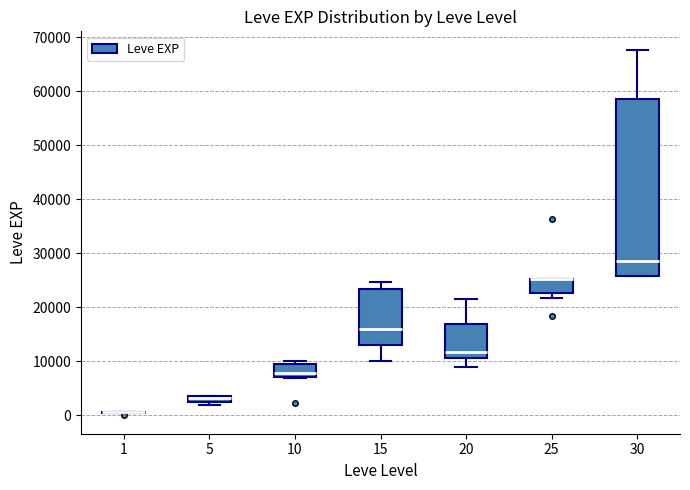

Where is the lower edge of the box at x = 10 on the y-axis? The values are not printed on the chart, so give them approximately, as read against the axis.

7000